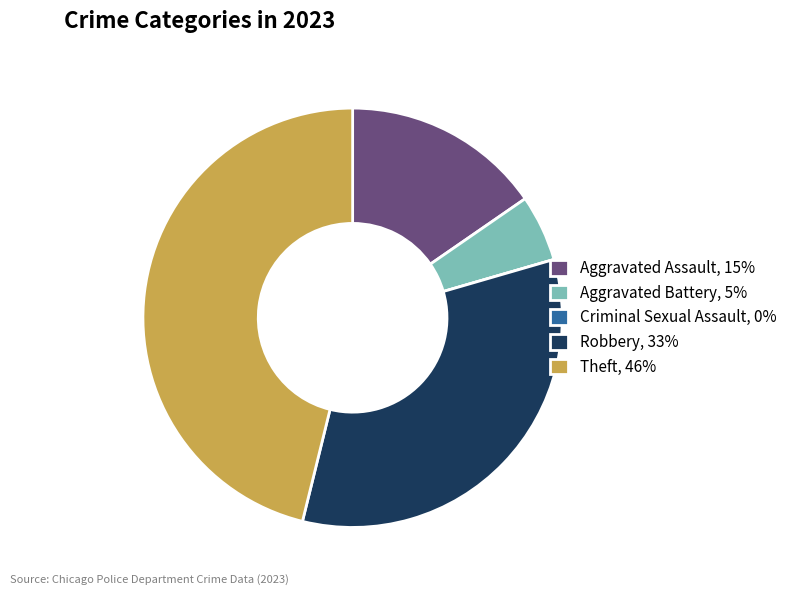

True or false: Aggravated Assault, 15% accounts for 22% of the total.

False